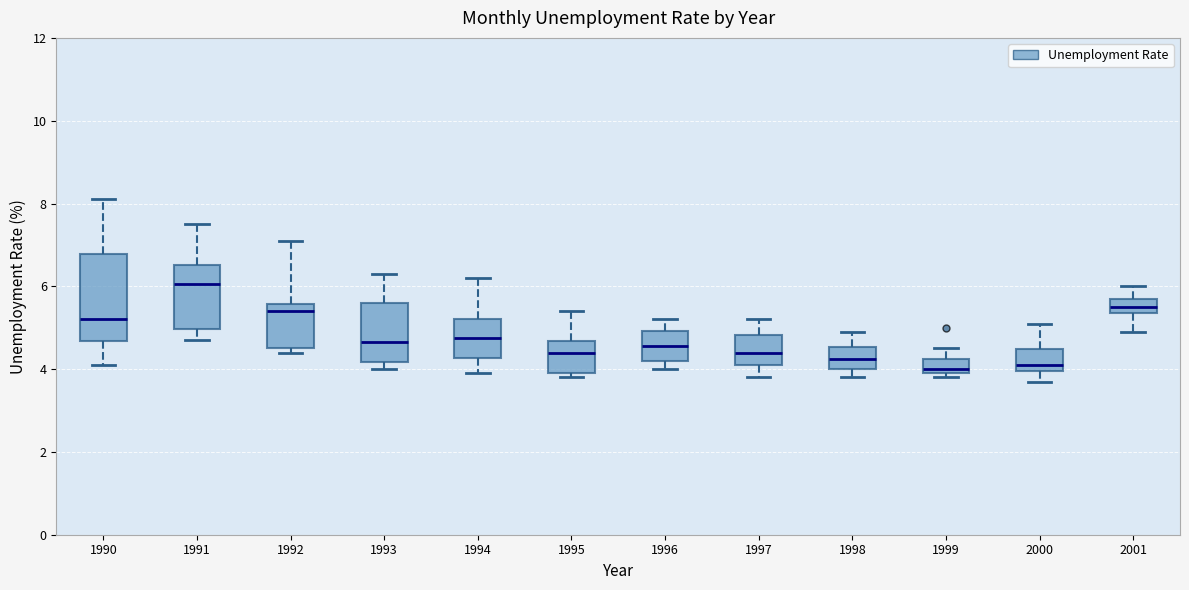

Where does the median line of the box at x = 1998 sit on the y-axis? The values are not printed on the chart, so give them approximately, as read against the axis.

4.2